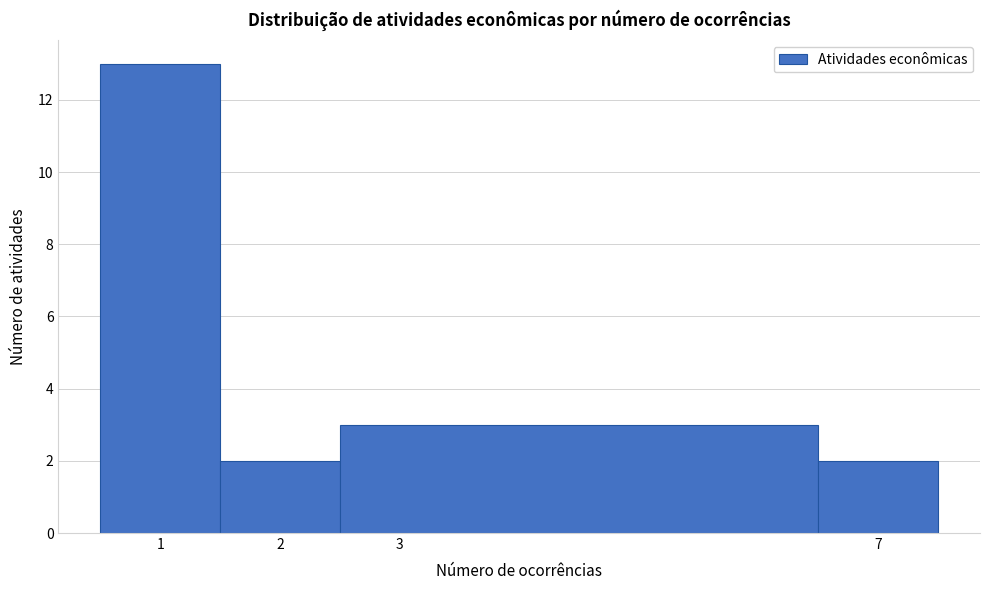

How tall is the bar that spans 1.5 to 2.5 on the x-axis? The values are not printed on the chart, so give them approximately, as read against the axis.

2